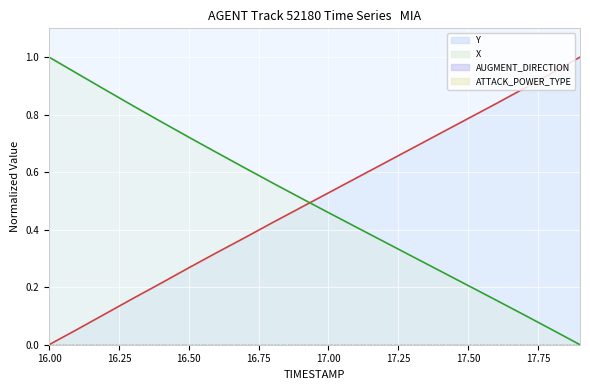

What is the total value across all series at 16.4?

1.0